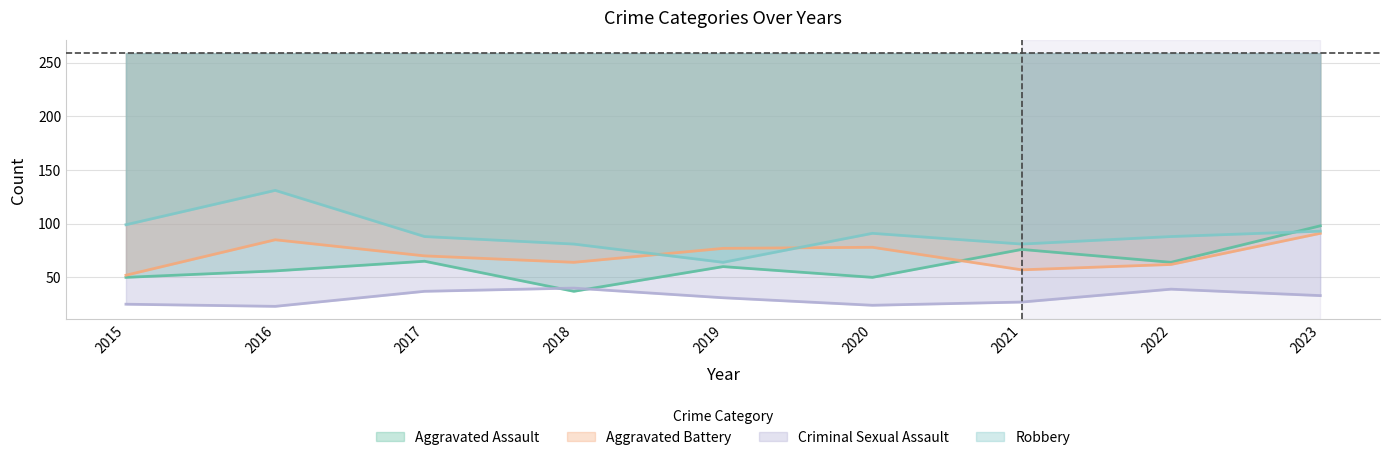

Which series has the largest total across all categories?

Robbery